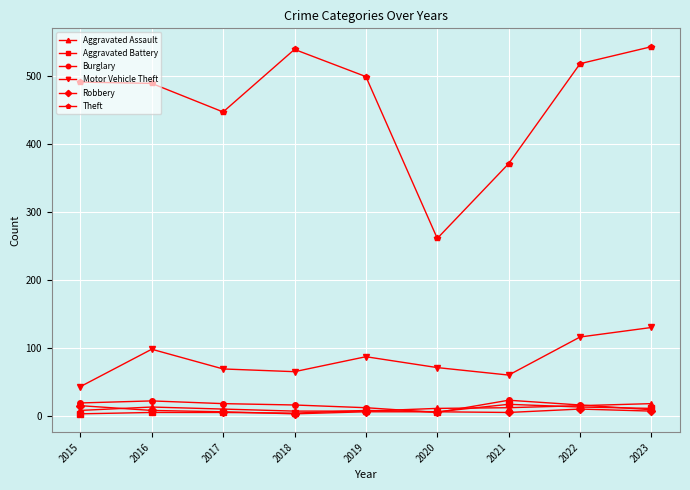

Count the number of categories in the chart.

9